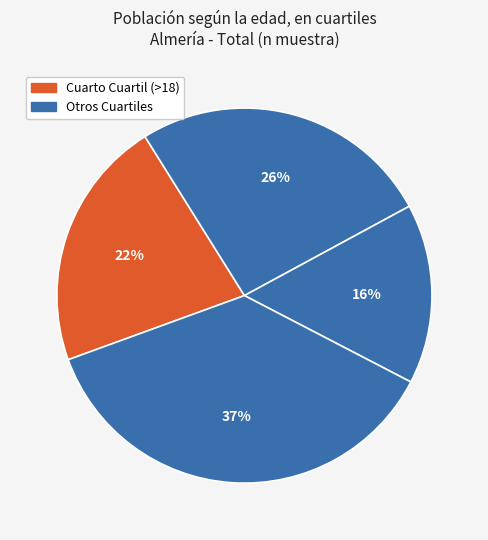

To the nearest percent, what is the difference between the largest and smallest slice percentages?

21%